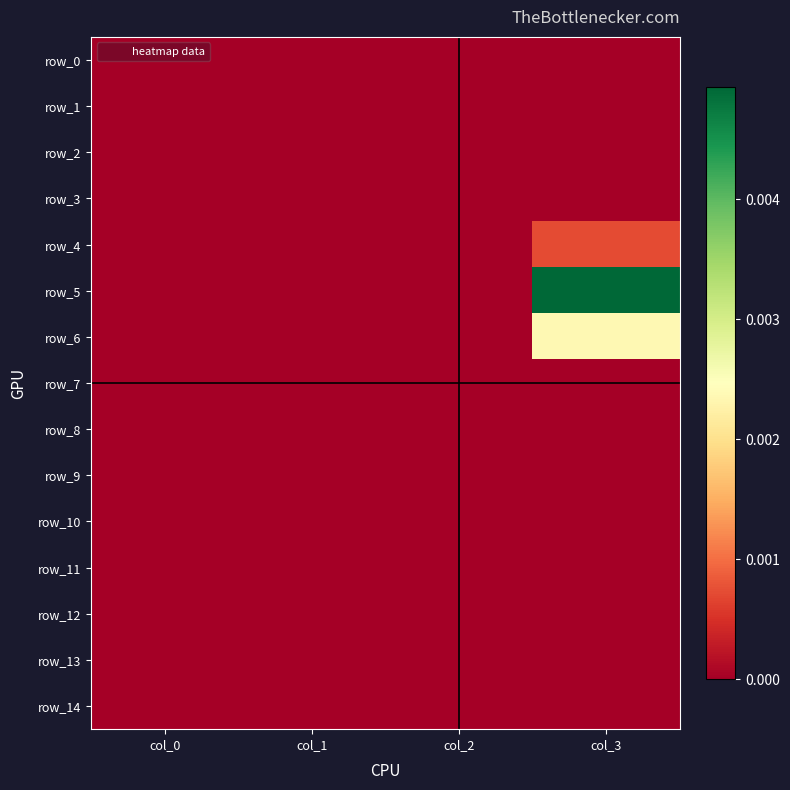

Which series has the largest total across all categories?

row_5